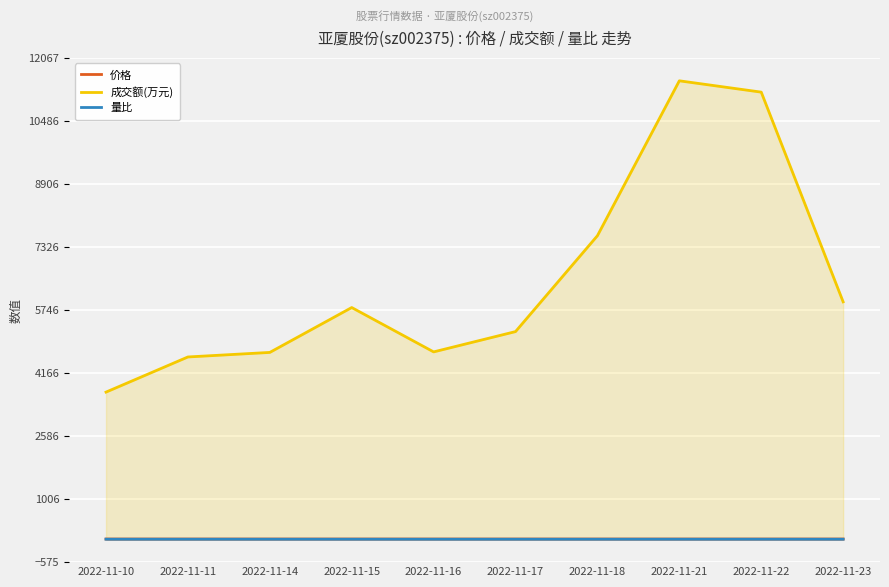

Reading right to left, what are all the values shown in this chart?

价格: 2022-11-23=4.7	2022-11-22=4.8	2022-11-21=4.8	2022-11-18=4.8	2022-11-17=4.8	2022-11-16=4.8	2022-11-15=4.8	2022-11-14=4.7	2022-11-11=4.7	2022-11-10=4.7
成交额(万元): 2022-11-23=5951.0	2022-11-22=11208.0	2022-11-21=11492.0	2022-11-18=7609.0	2022-11-17=5205.0	2022-11-16=4696.0	2022-11-15=5808.0	2022-11-14=4683.0	2022-11-11=4569.0	2022-11-10=3688.0
量比: 2022-11-23=0.5	2022-11-22=0.8	2022-11-21=0.8	2022-11-18=0.6	2022-11-17=0.6	2022-11-16=0.6	2022-11-15=0.7	2022-11-14=0.7	2022-11-11=0.8	2022-11-10=0.8